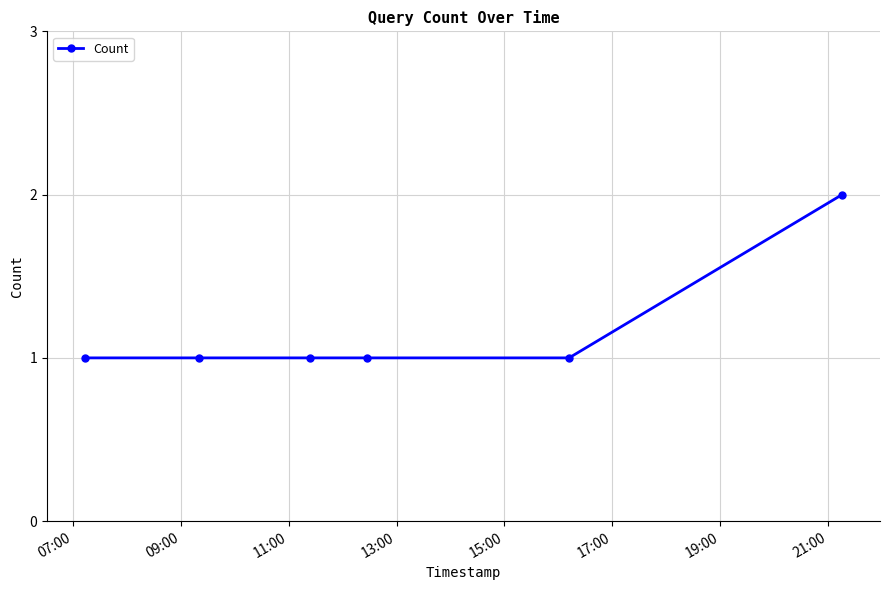

Reading right to left, what are all the values shown in this chart?

2	1	1	1	1	1